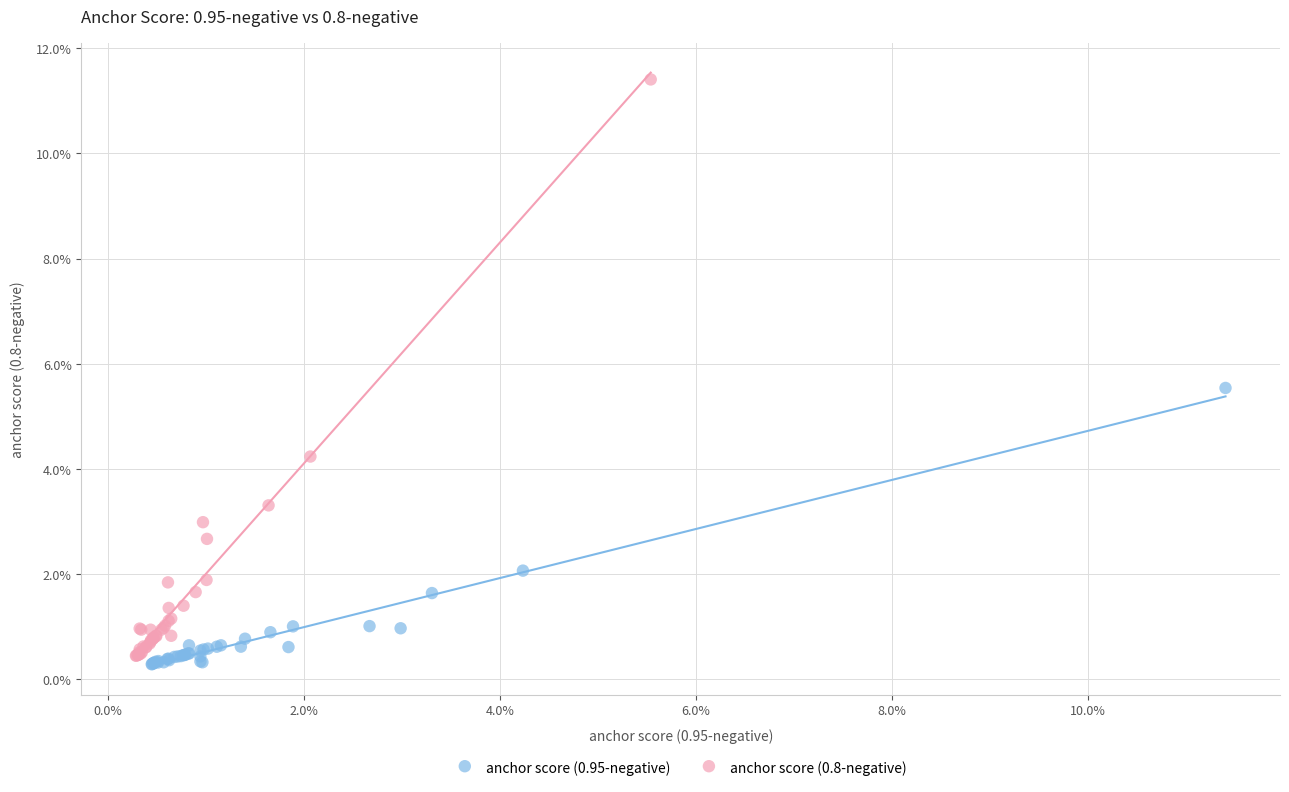

What are all the series names shown in the legend?

anchor score (0.95-negative), anchor score (0.8-negative)